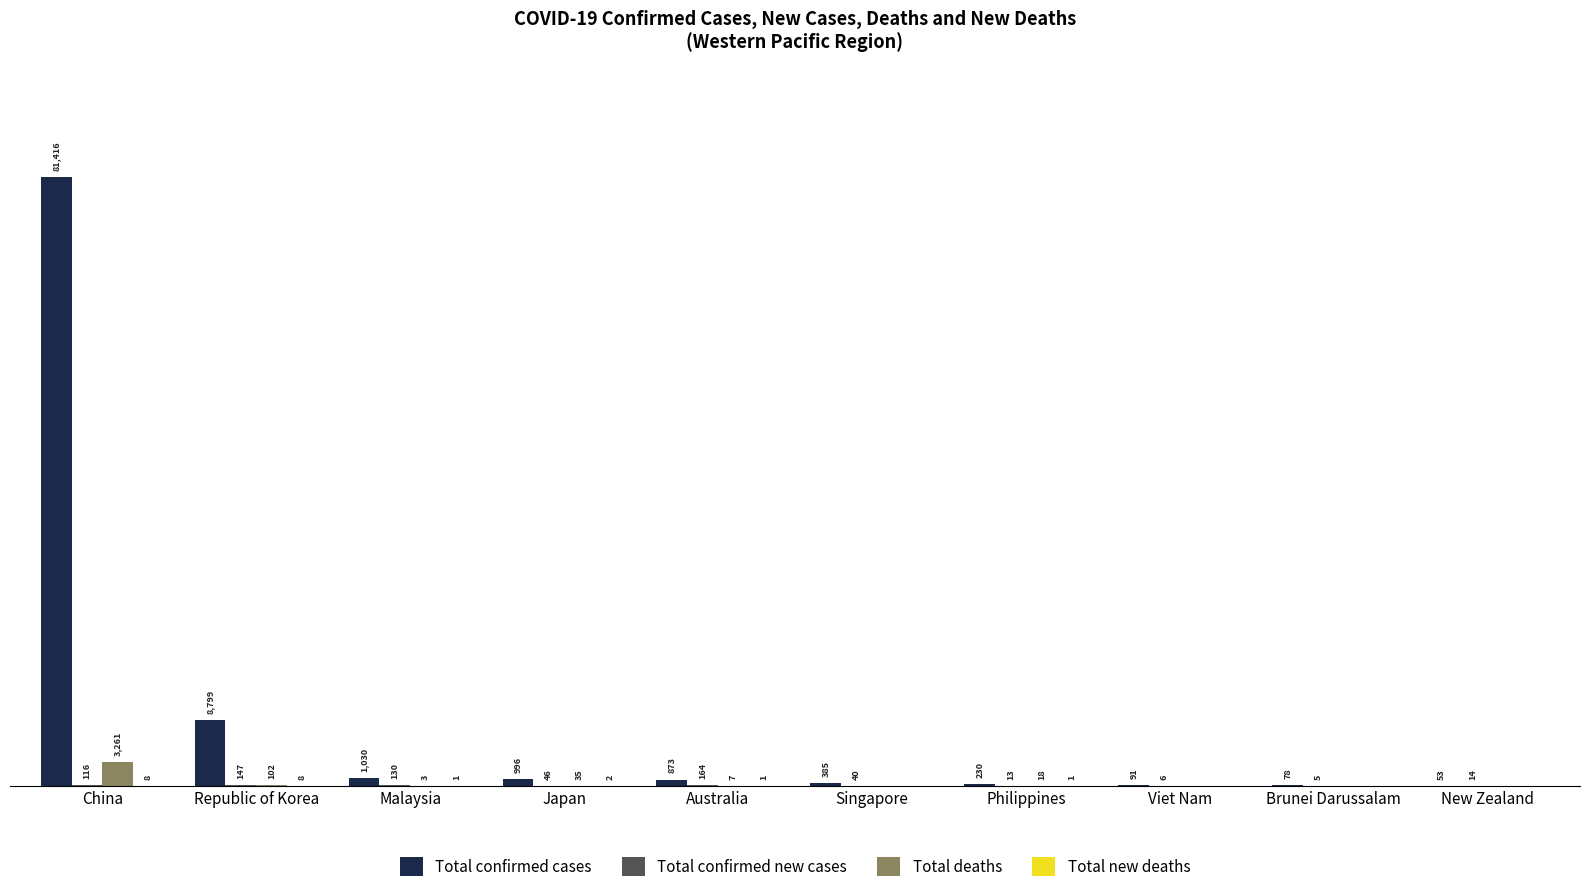

Which series has the widest spread of values?

Total confirmed cases